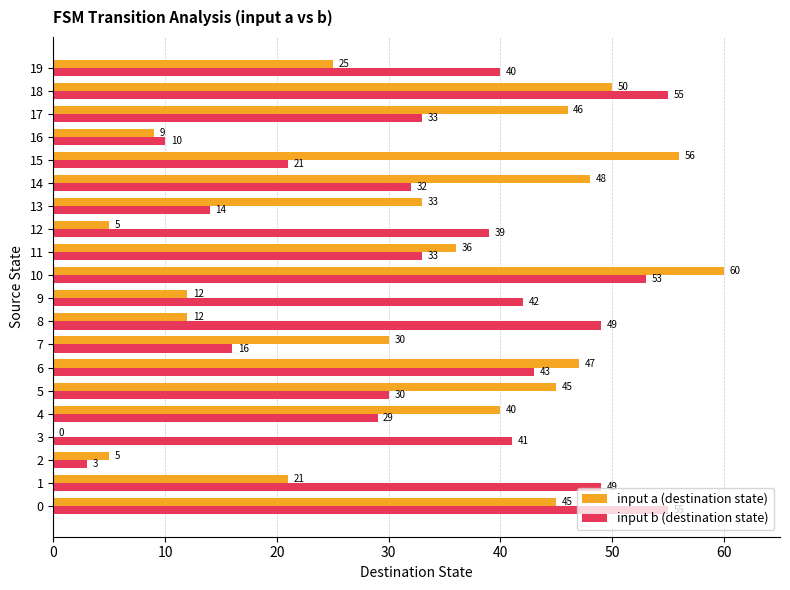

Which label corresponds to the largest value in the chart?

10